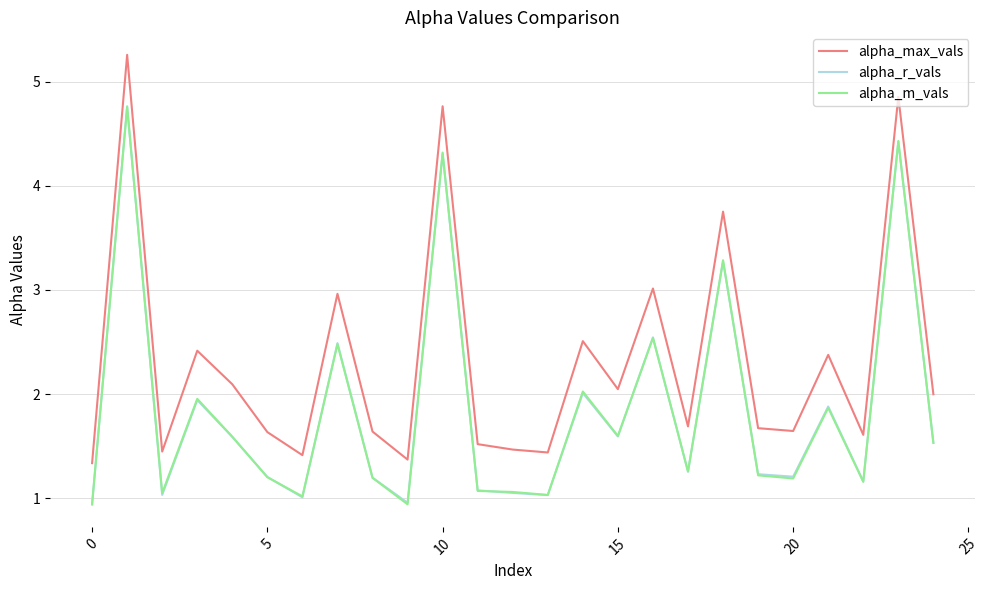

What are all the series names shown in the legend?

alpha_max_vals, alpha_r_vals, alpha_m_vals